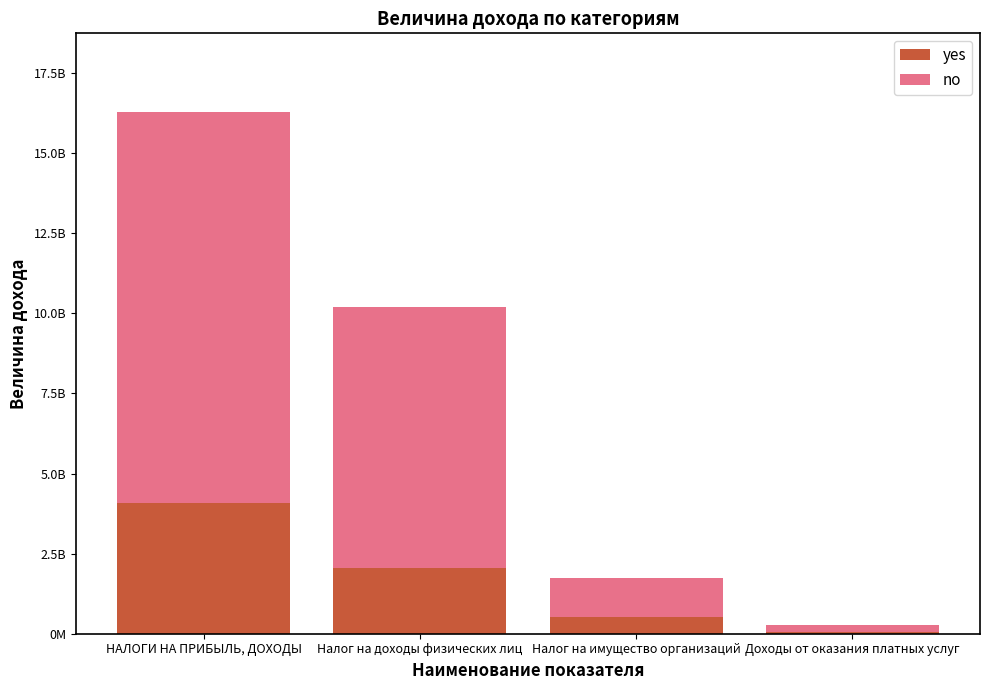

What are all the series names shown in the legend?

yes, no